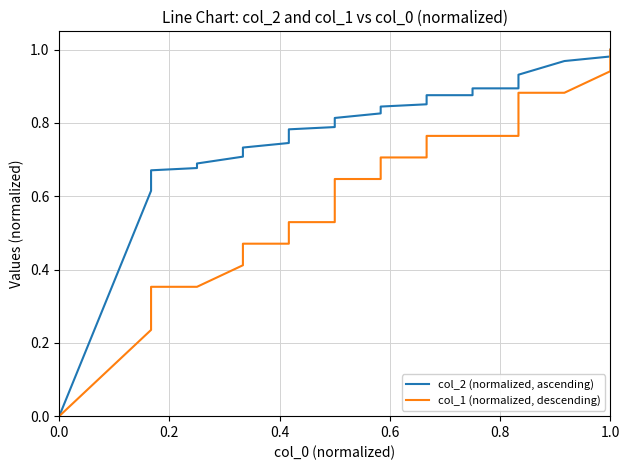

True or false: col_2 (normalized, ascending) and col_1 (normalized, descending) cross at least once.

False